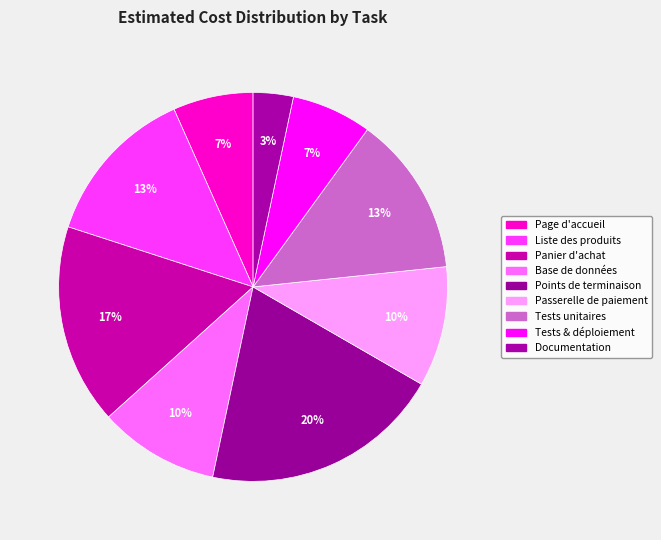

How many segments does this pie chart have?

9